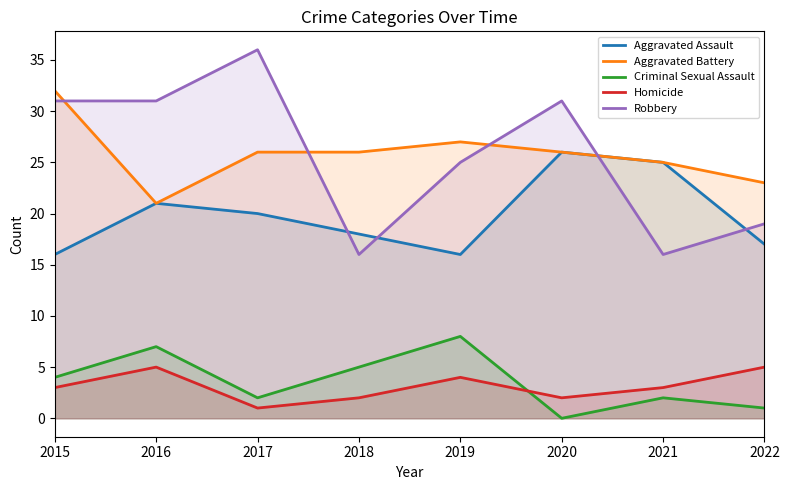

Is it true that Homicide equals 3 at 2018?

False